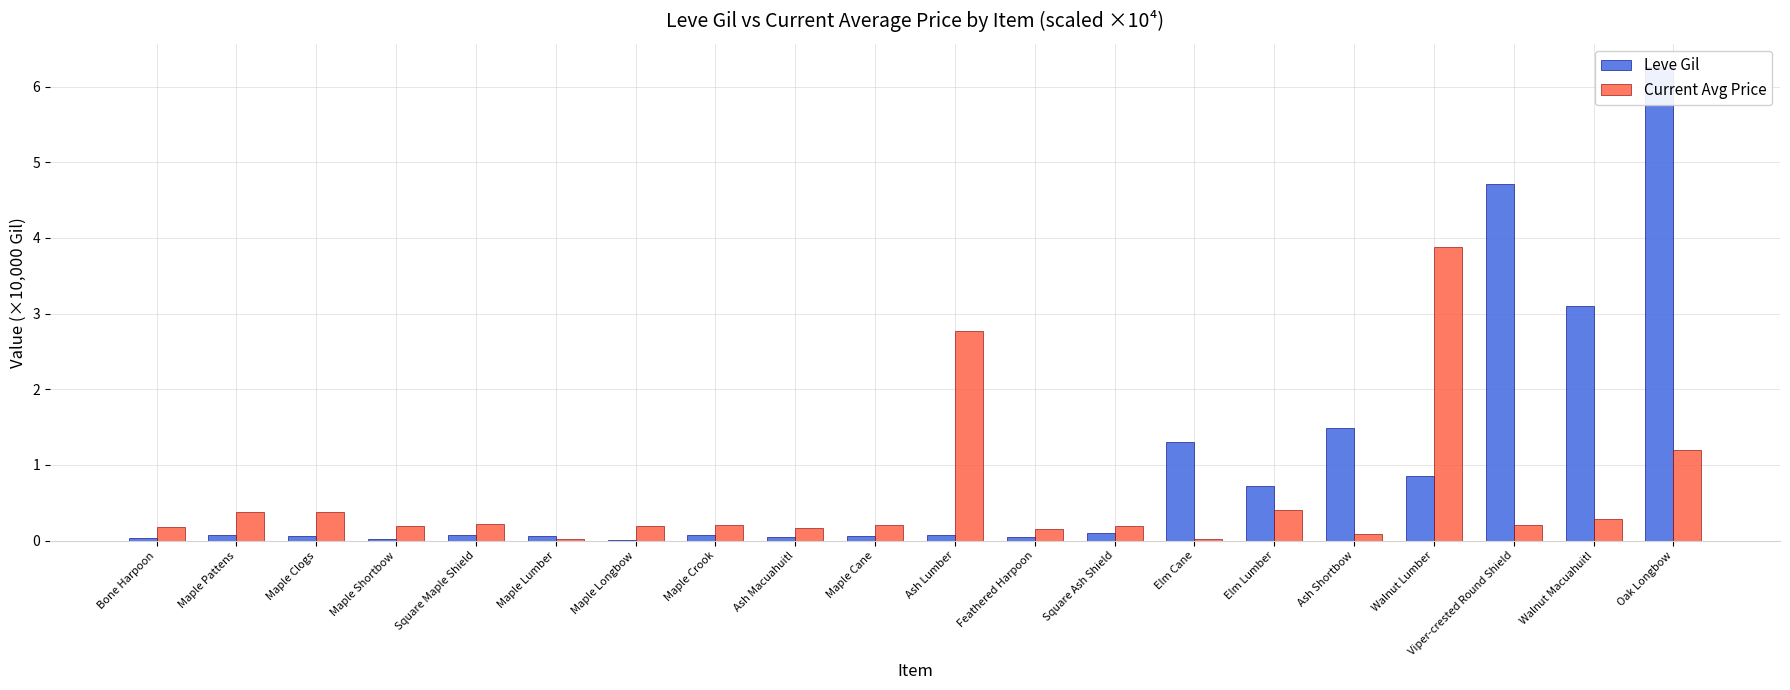

What position from the right is Oak Longbow?

1